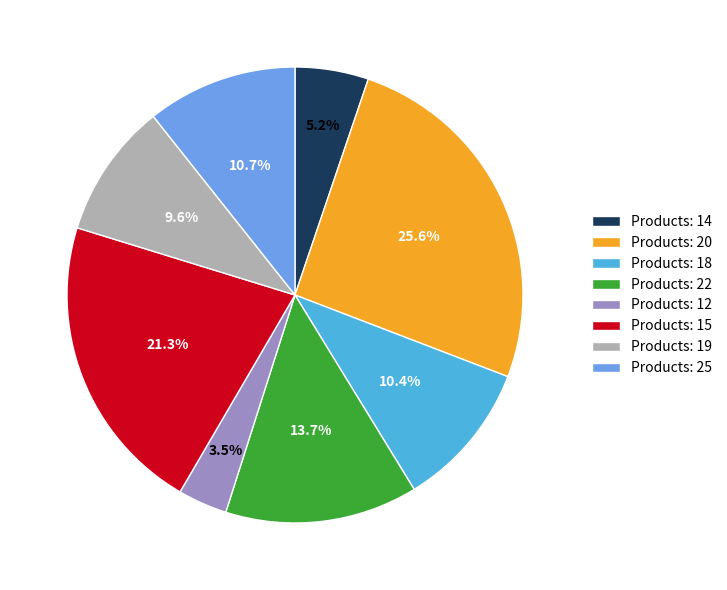

Which category has the smallest portion of the pie?

Products: 12